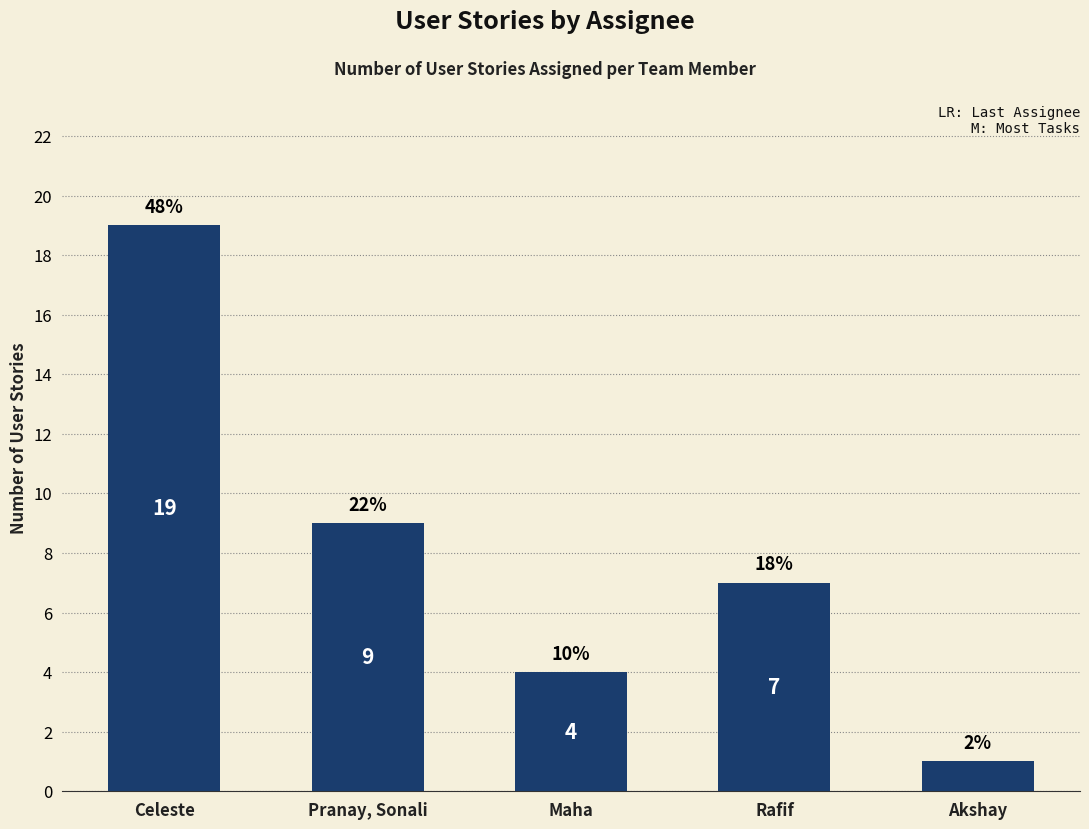

What is the change in value from Maha to Akshay?

-3